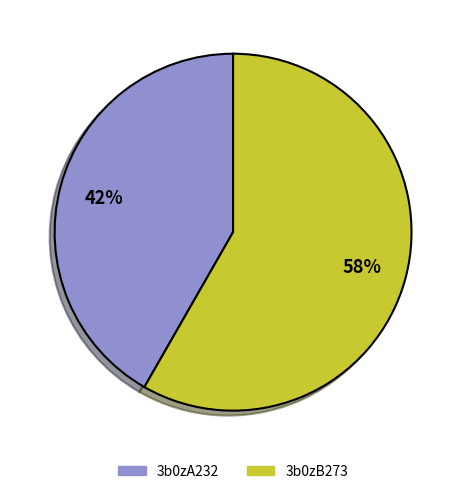

What is the ratio of the value at 3b0zA232 to the value at 3b0zB273?

0.7